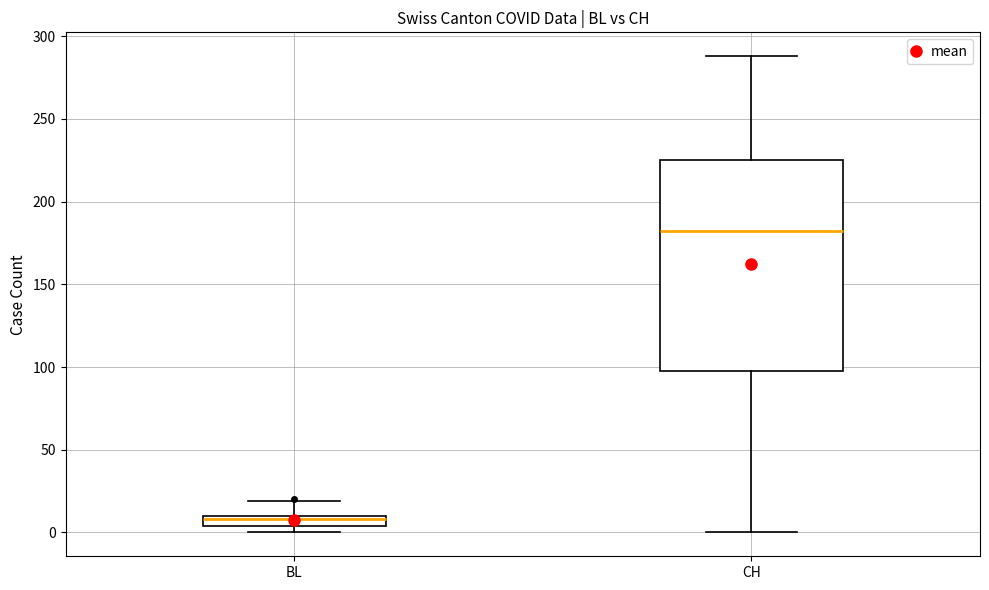

Which box has the lowest median line?

BL